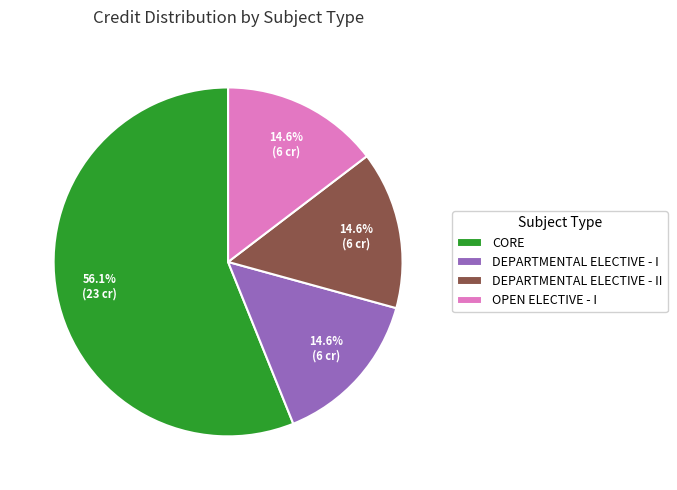

Is there any slice that represents more than half of the pie?

Yes